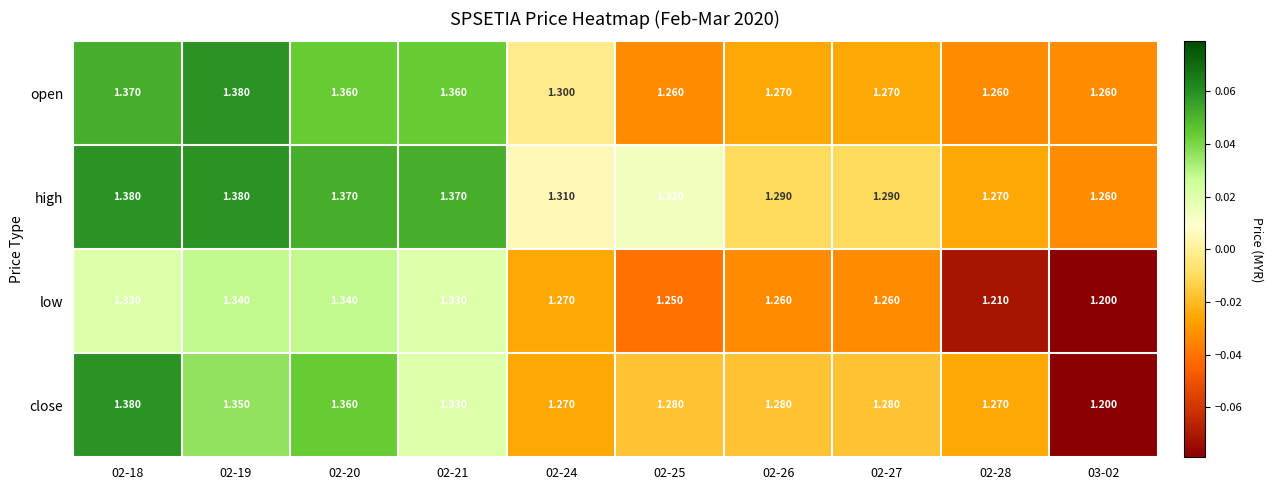

Rank the series at 02-25 from highest to lowest value.

high, close, open, low